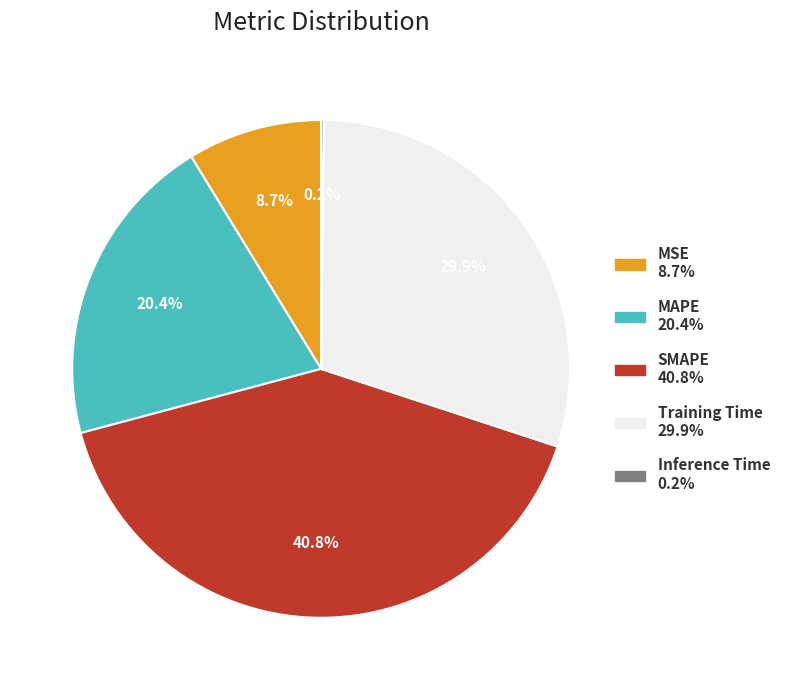

How much of the chart is everything except MSE?

91.3%